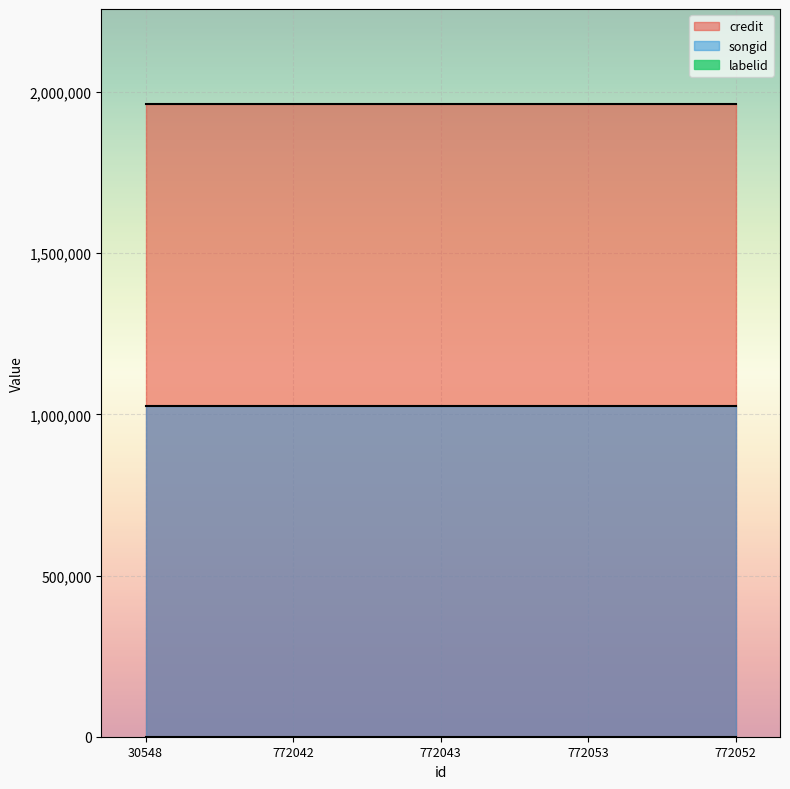

What is the value of the songid point at the 2nd from the left?

1024776